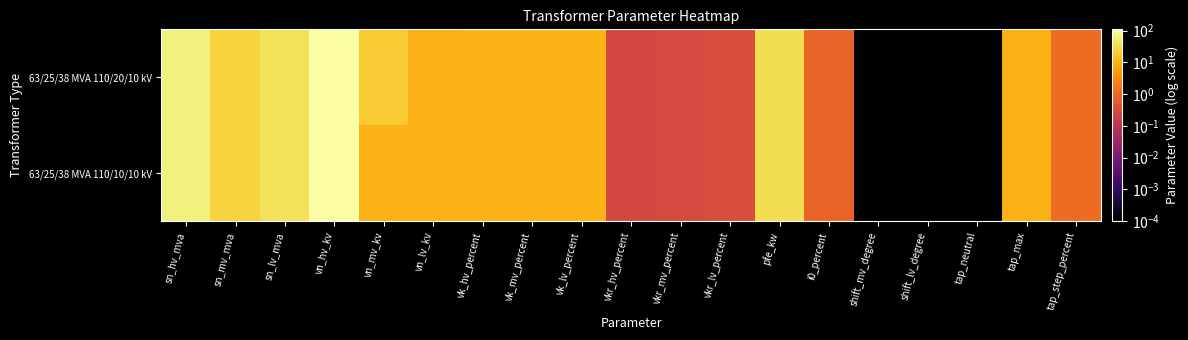

Rank the series by their maximum value, from lowest to highest.

63/25/38 MVA 110/20/10 kV, 63/25/38 MVA 110/10/10 kV